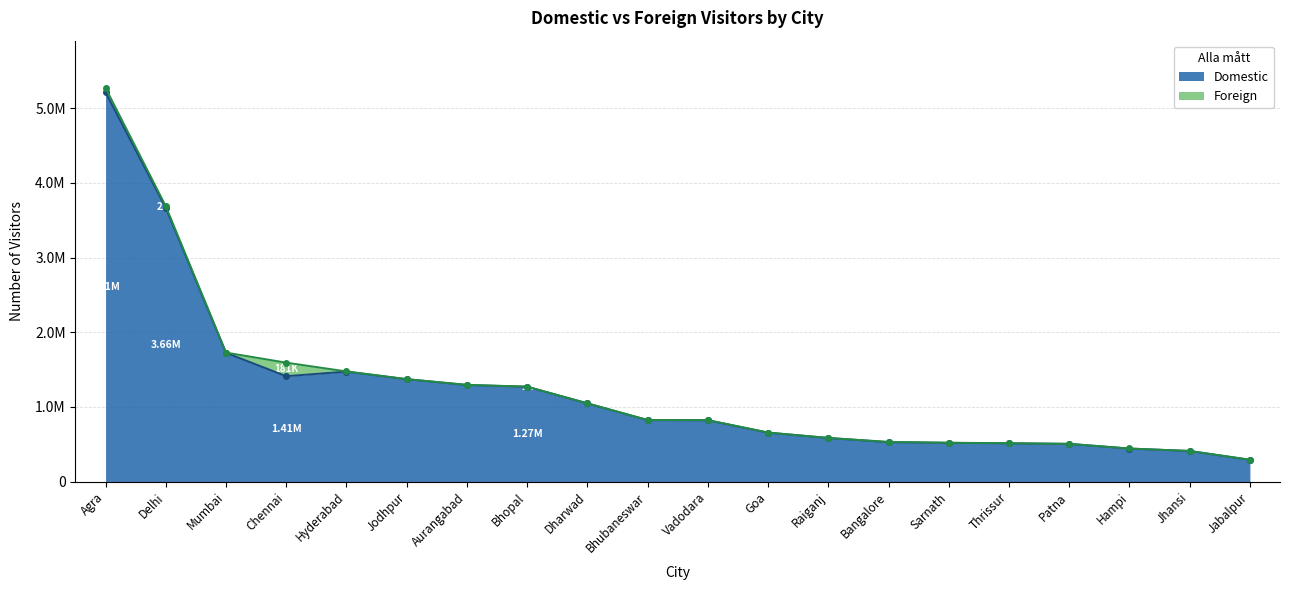

What is the change in value from Jodhpur to Bhopal?

-100975